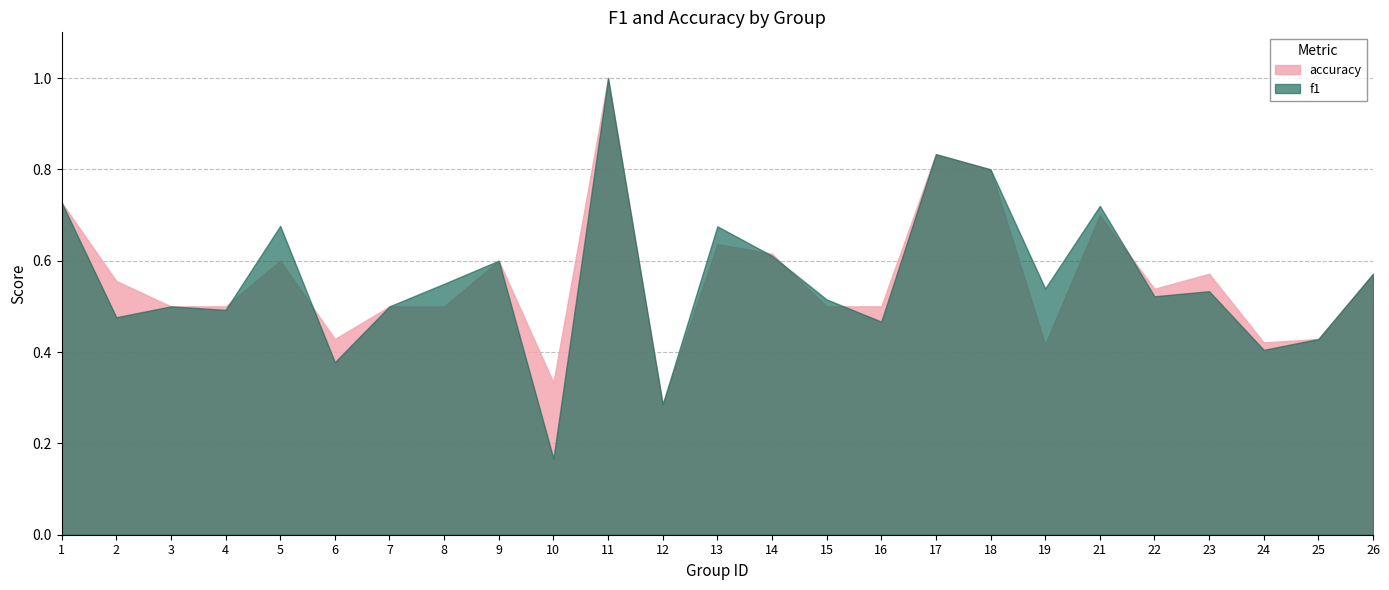

How many data points does each series have?

25